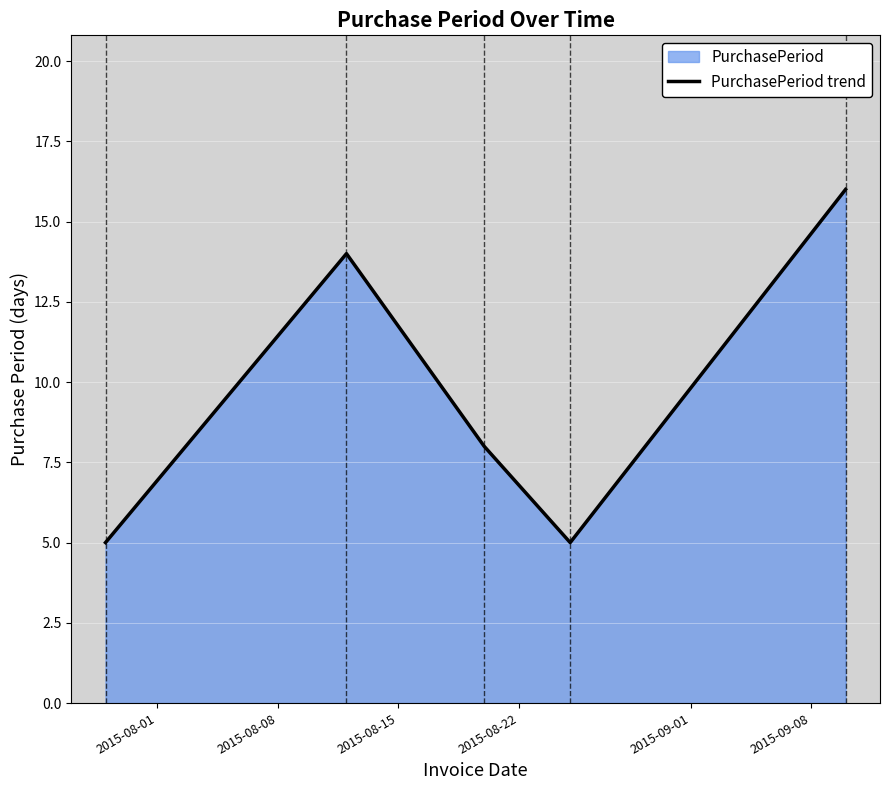

What is the sum of all values?

48